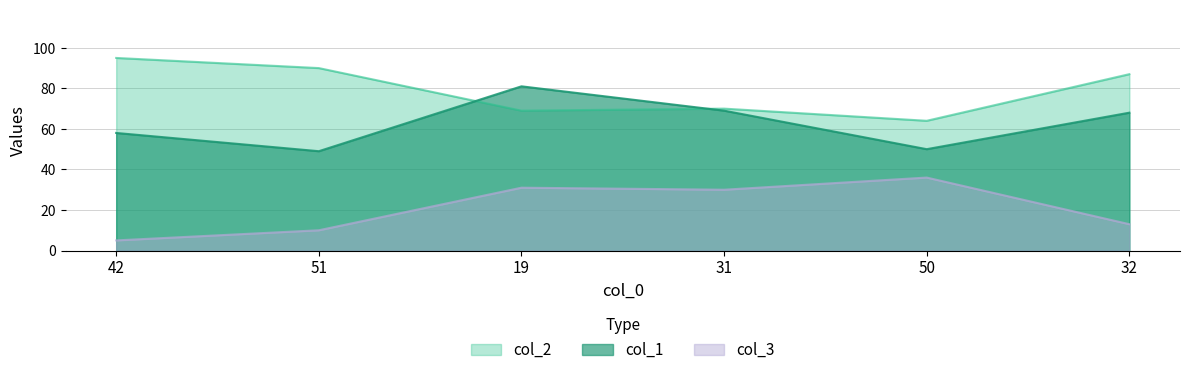

What is the total value across all series at 51?

149